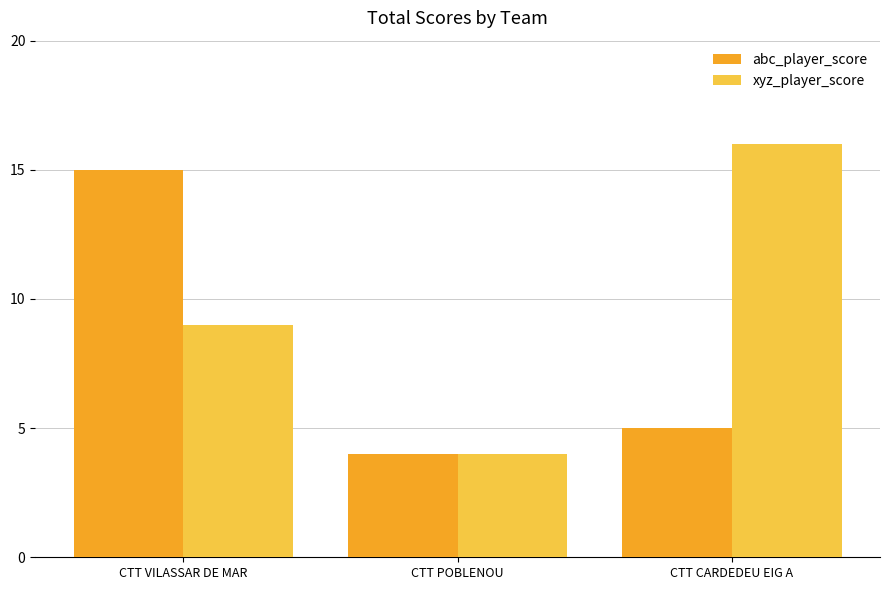

What are all the series names shown in the legend?

abc_player_score, xyz_player_score